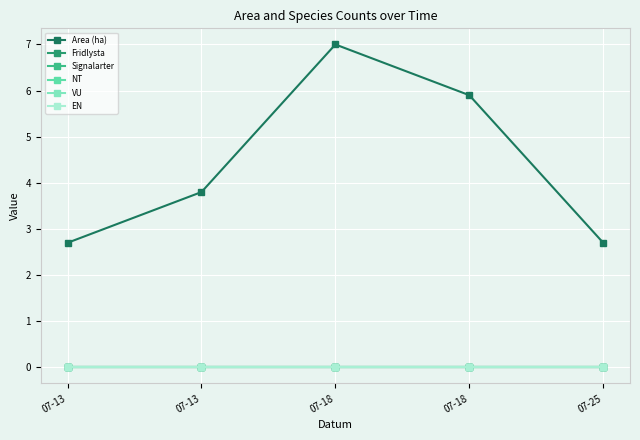

Is this an area chart (filled region under the line)?

No